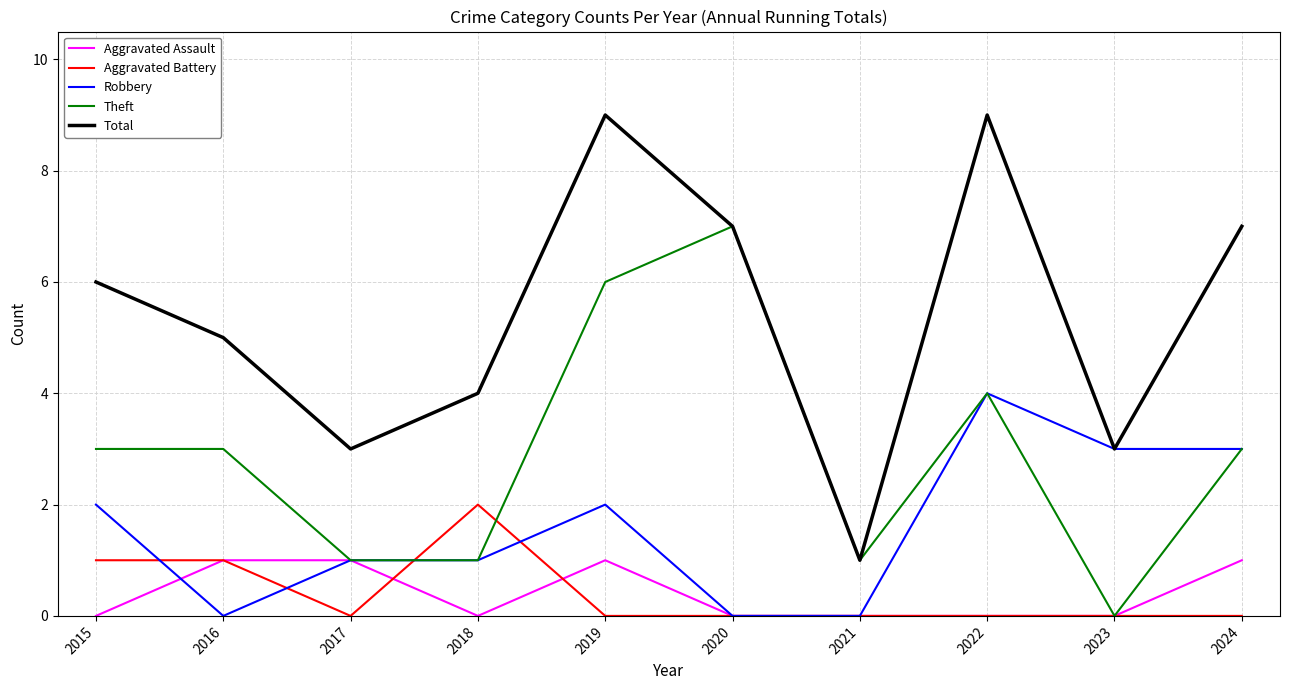

Count the number of data series in this chart.

5